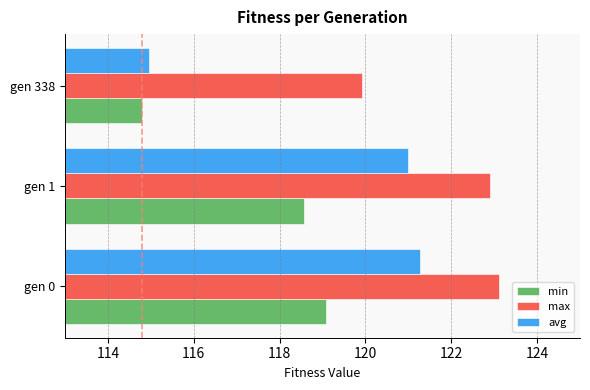

True or false: min has a value of 118.6 at gen 1.

True